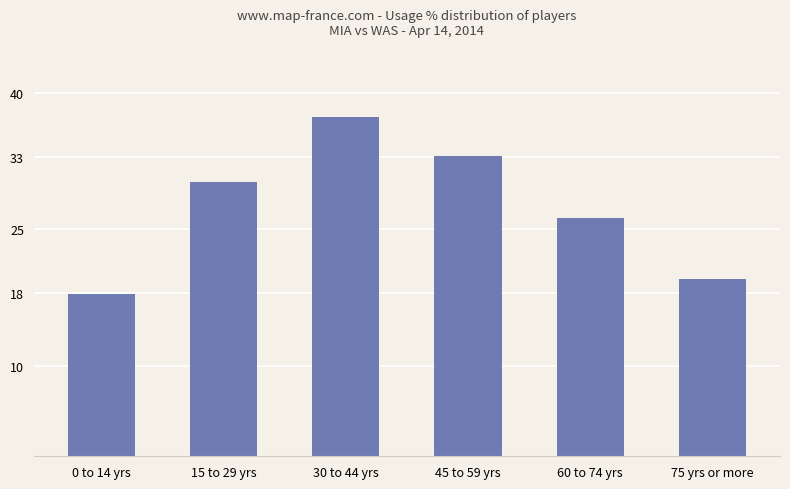

At which category does the chart reach its peak across all series?

30 to 44 yrs